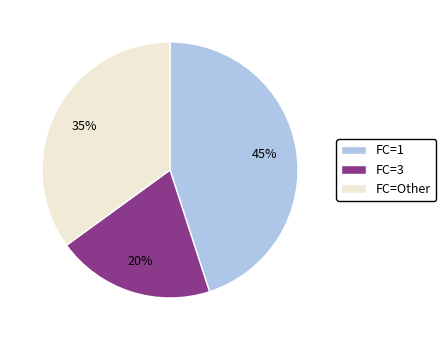

Is there any slice that represents more than half of the pie?

No